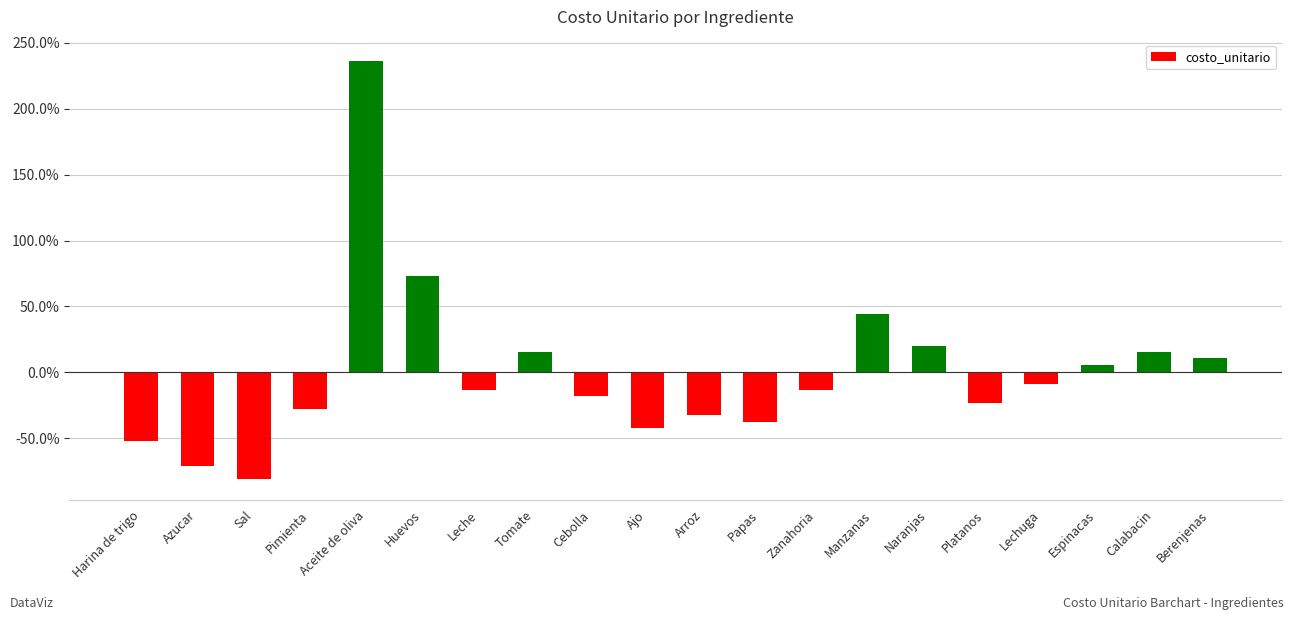

Does the chart contain any negative values?

Yes